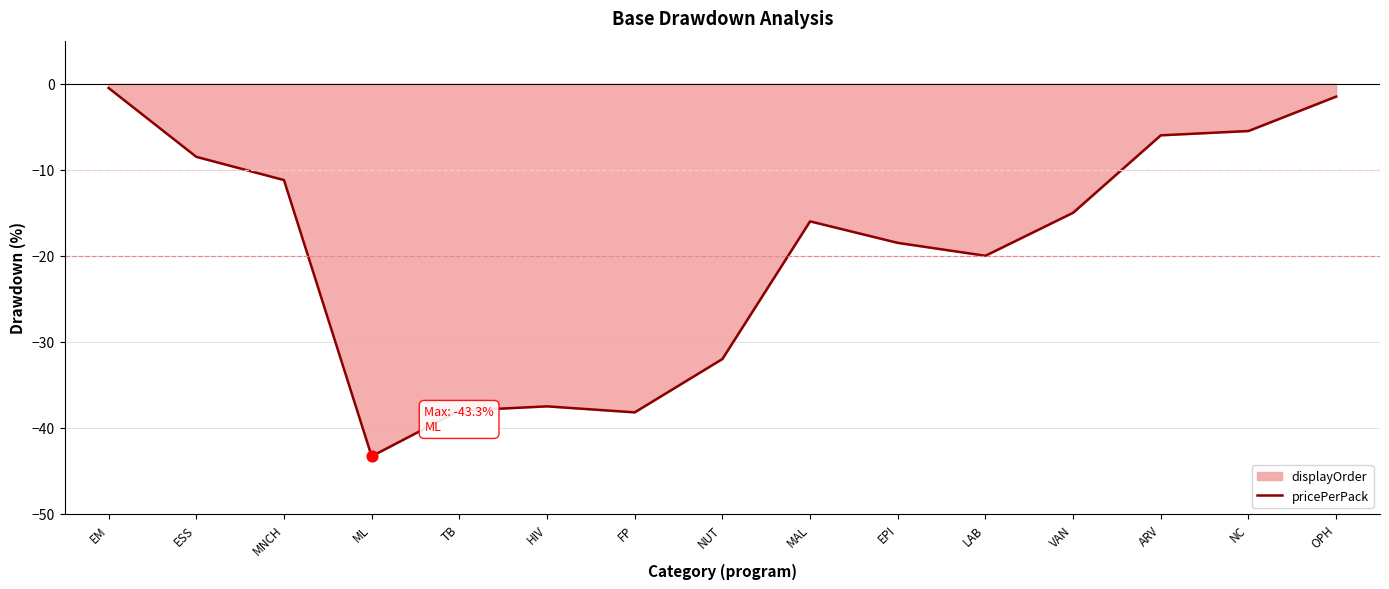

What is the change in value from NUT to ARV?

+26.0